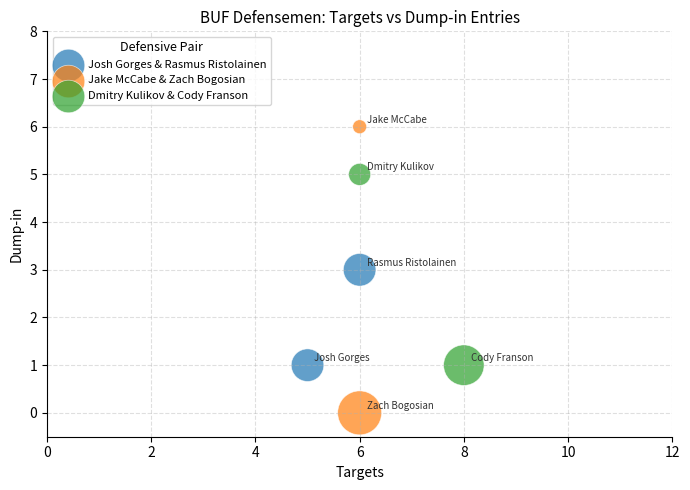

What are all the series names shown in the legend?

Josh Gorges & Rasmus Ristolainen, Jake McCabe & Zach Bogosian, Dmitry Kulikov & Cody Franson